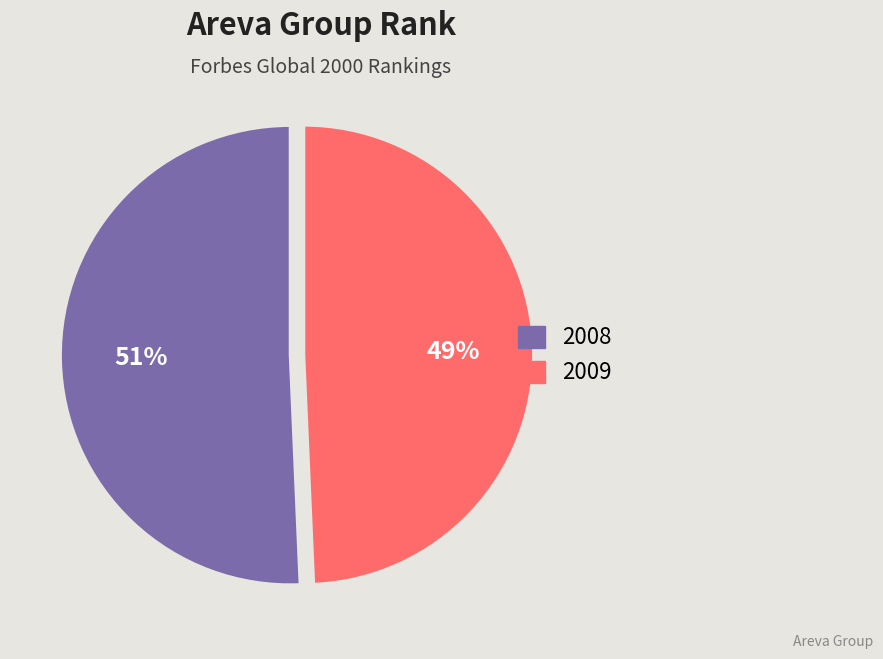

True or false: 2009 accounts for 49% of the total.

True